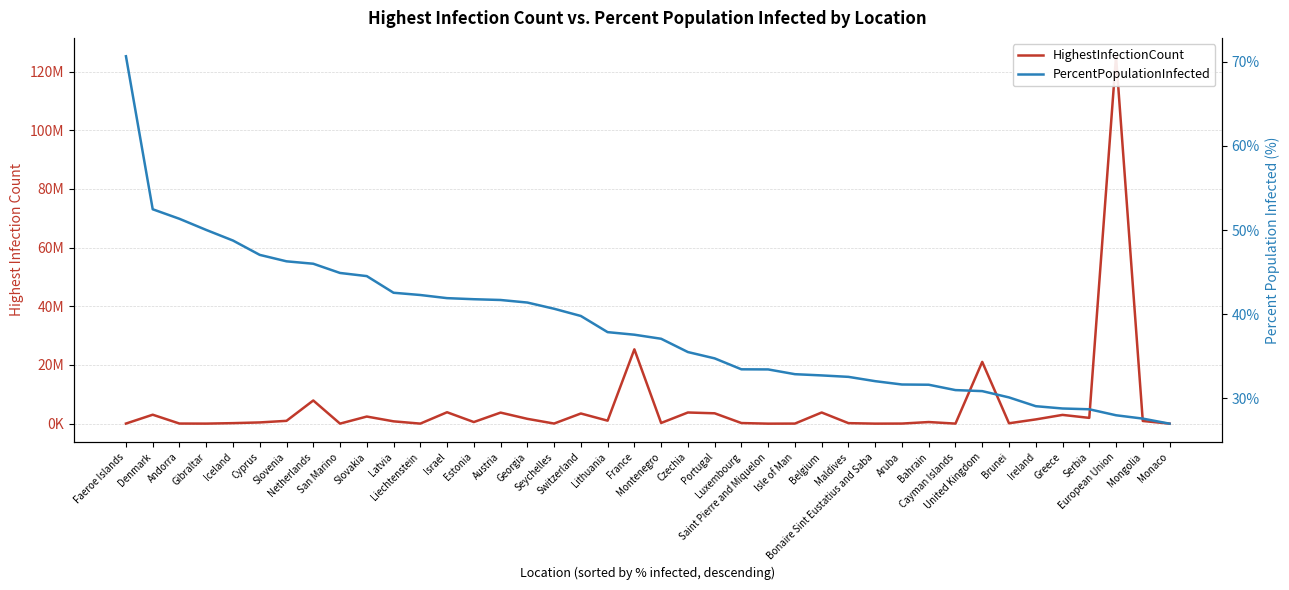

What is the difference between the second highest and minimum values in the PercentPopulationInfected series?

25.5